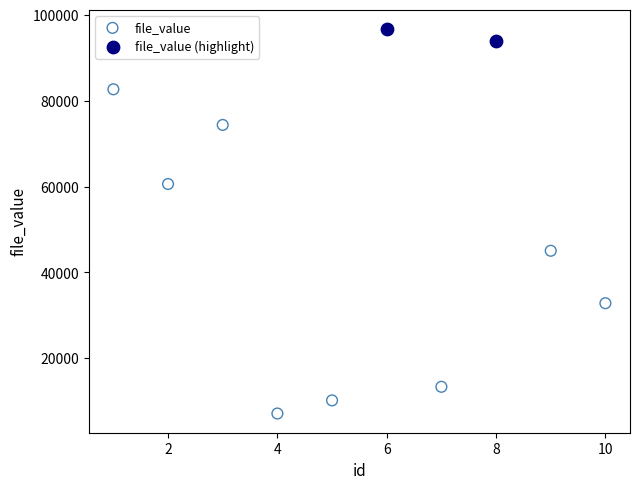

What are all the series names shown in the legend?

file_value, file_value (highlight)